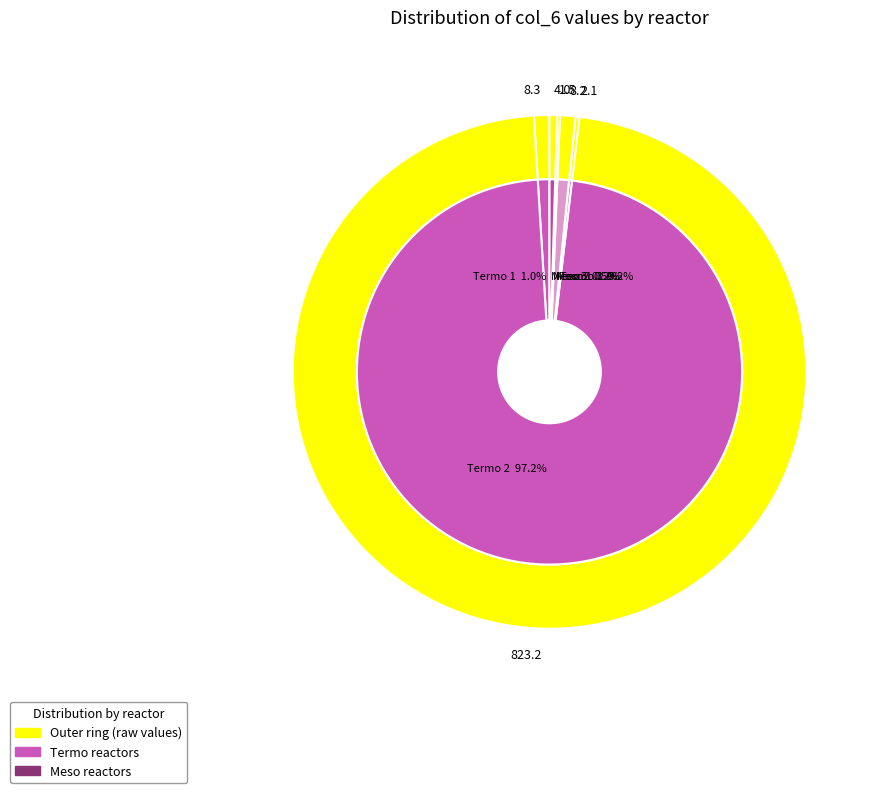

What is the total percentage of Termo 2 and Meso 2?

97.3%